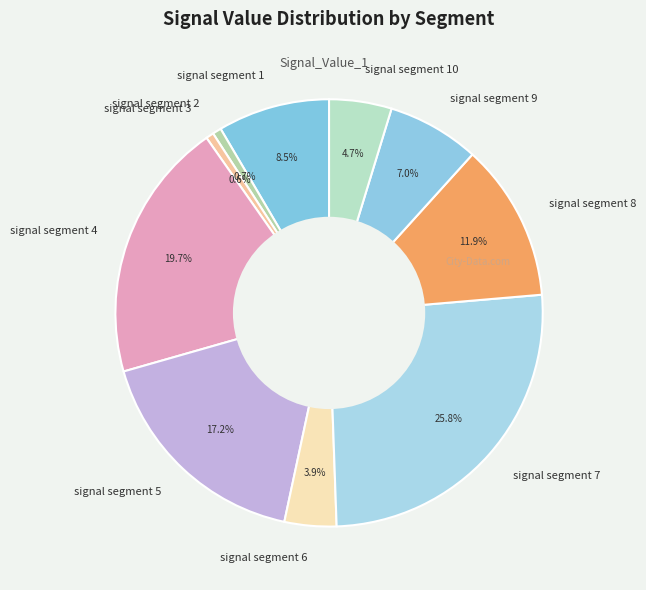

What percentage is NOT represented by signal segment 7?

74.2%